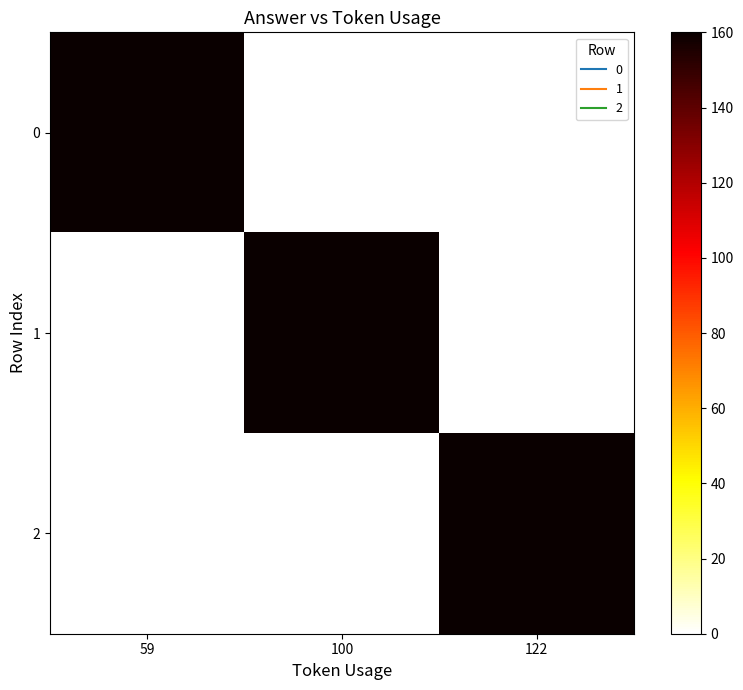

At which category is the sum across all series the highest?

59